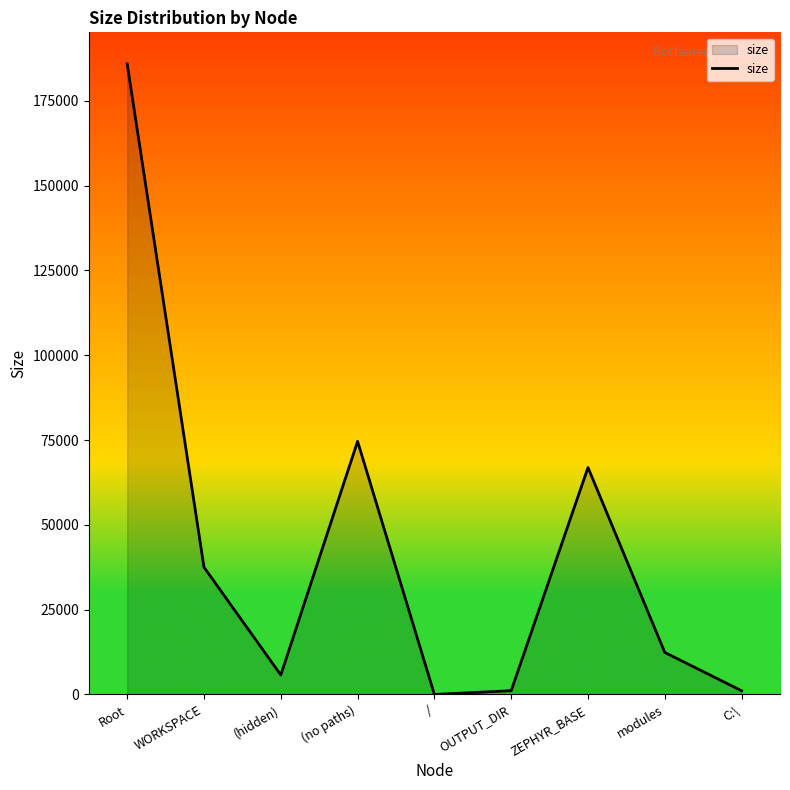

How many categories are shown in the chart?

9